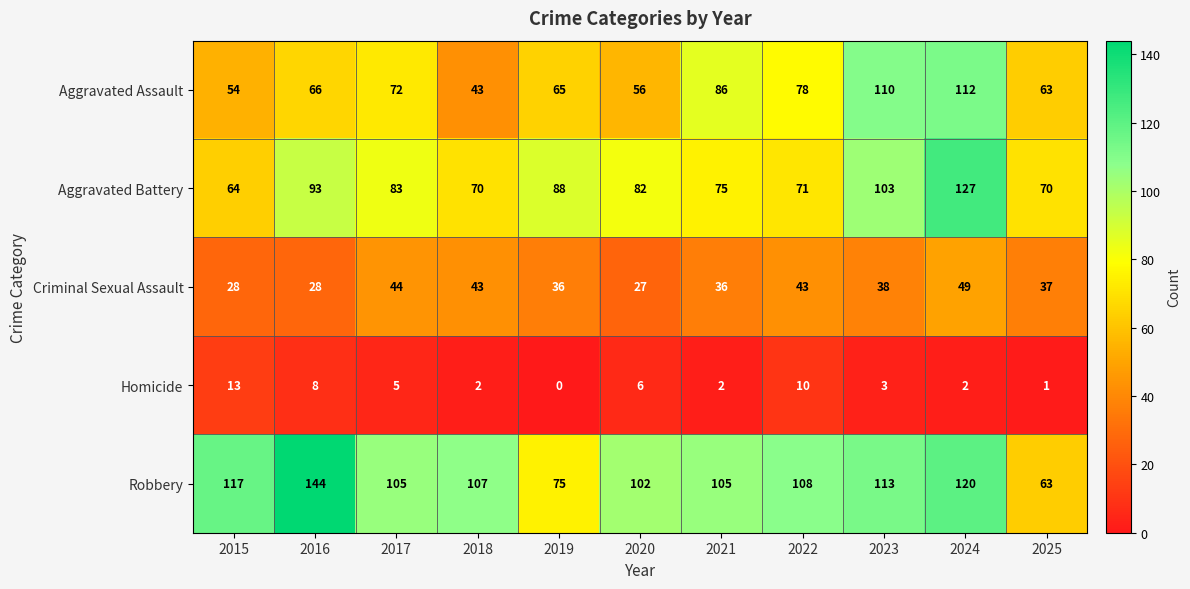

At how many categories does at least one series exceed 61?

11